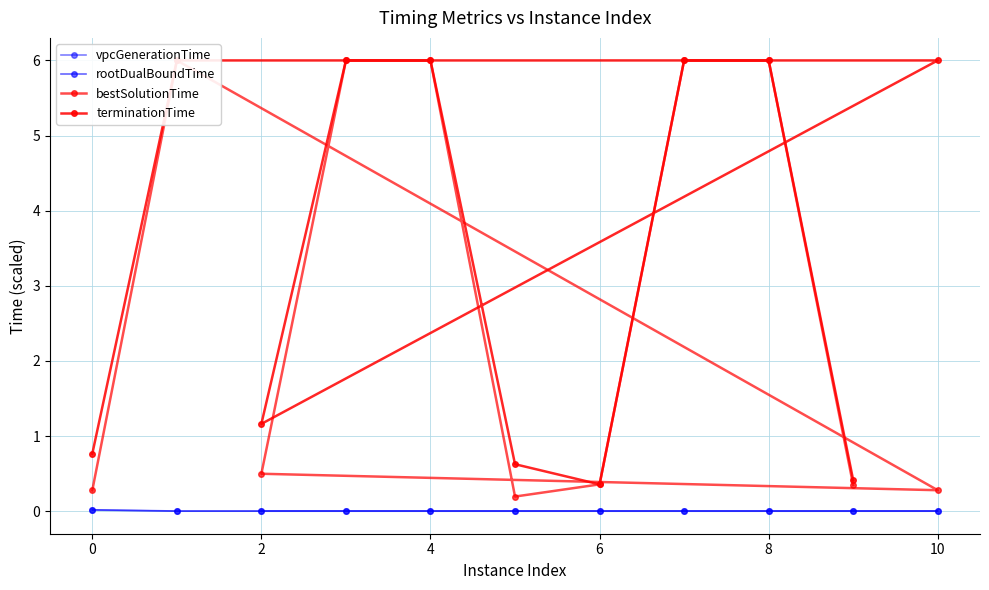

Reading left to right, list all the values displayed in this chart.

vpcGenerationTime: 0.0	0.0	0.0	0.0	0.0	0.0	0.0	0.0	0.0	0.0	0.0
rootDualBoundTime: 0.0	0.0	0.0	0.0	0.0	0.0	0.0	0.0	0.0	0.0	0.0
bestSolutionTime: 0.3	6.0	0.3	0.5	6.0	6.0	0.2	0.4	6.0	6.0	0.3
terminationTime: 0.8	6.0	6.0	1.2	6.0	6.0	0.6	0.4	6.0	6.0	0.4